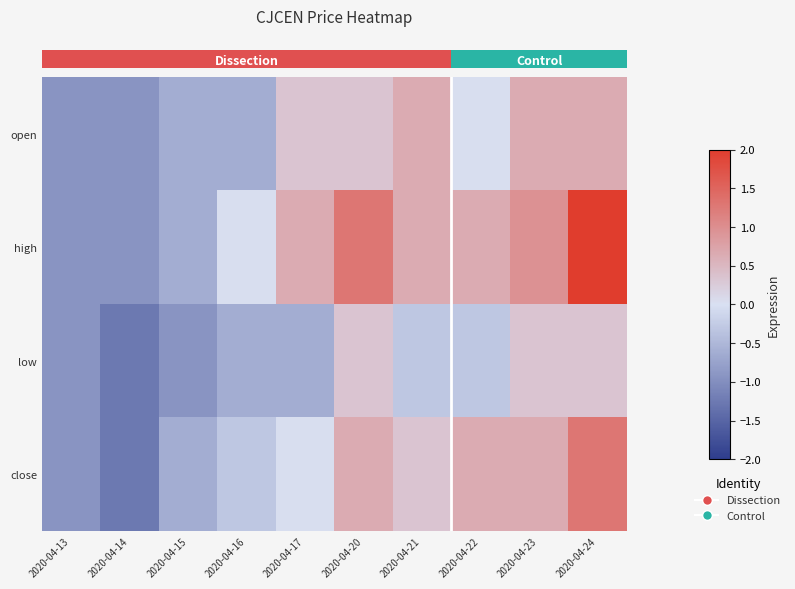

Between 2020-04-16 and 2020-04-22, which is larger?

2020-04-22